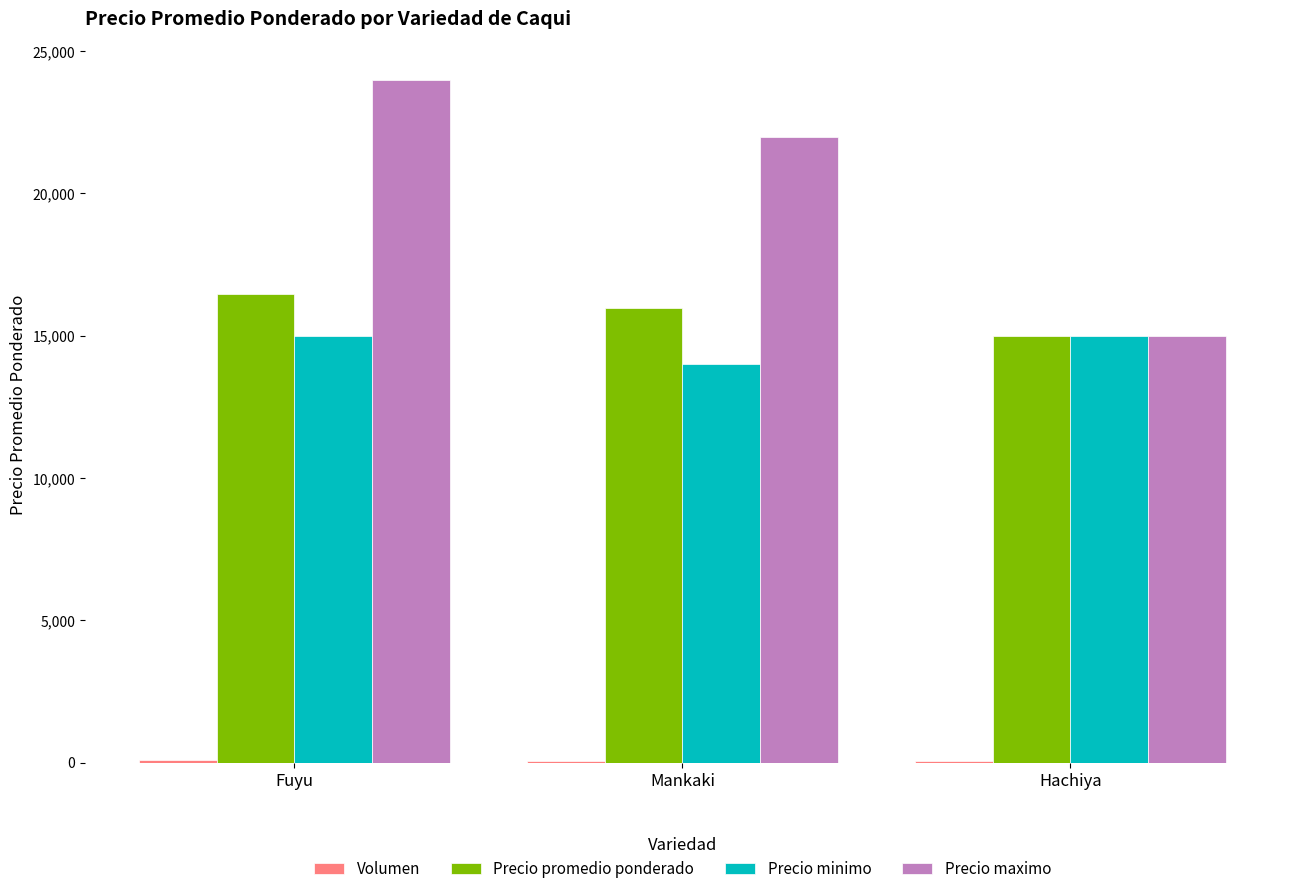

How many data points does each series have?

3